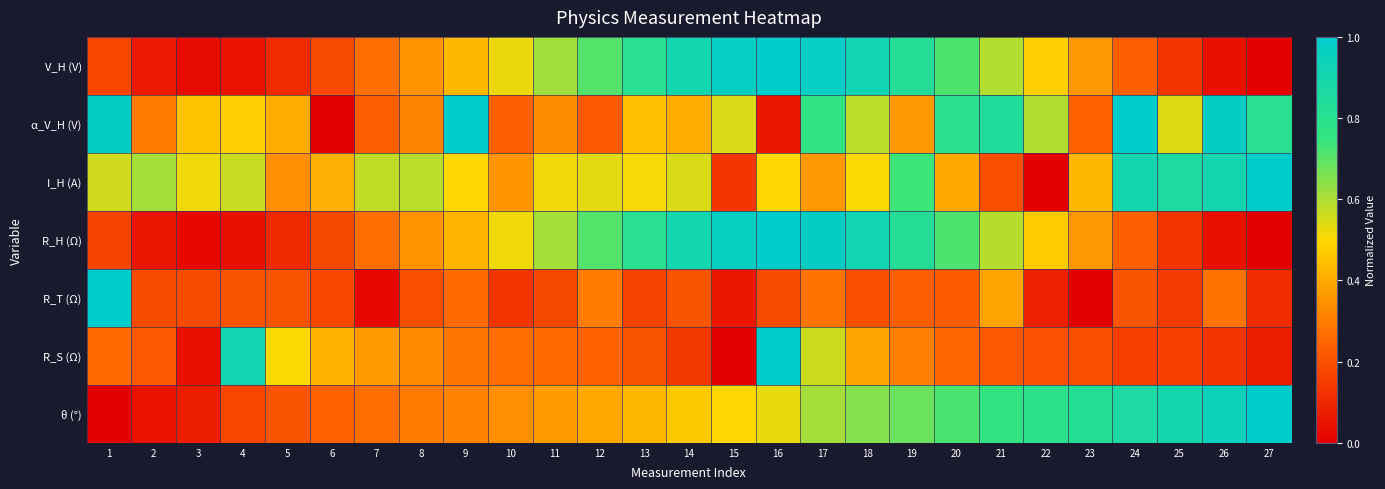

What is the total value across all series at 13?

3.4